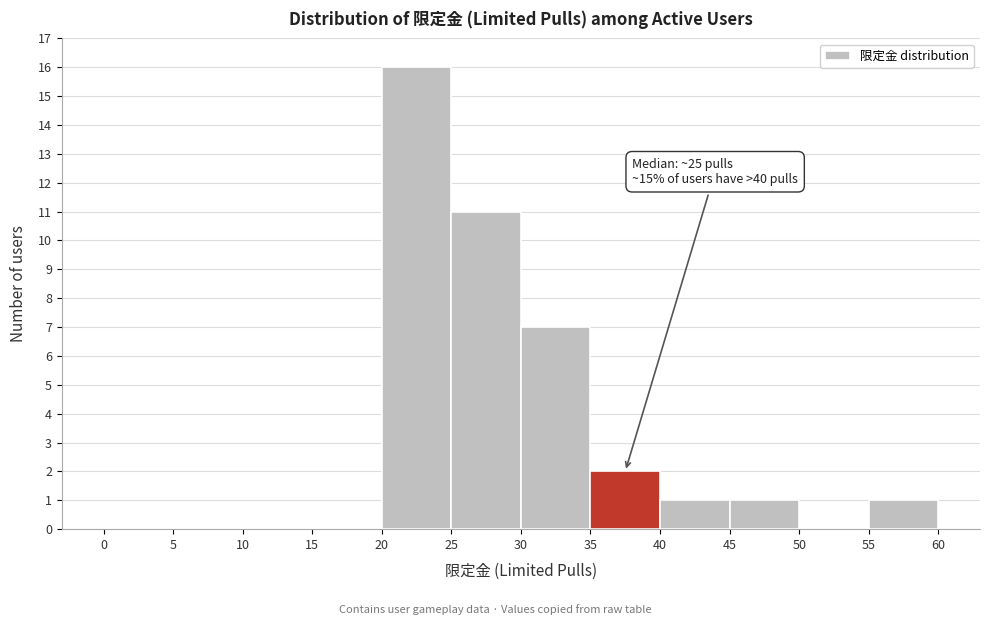

Which range on the x-axis has the tallest bar?

20 to 25